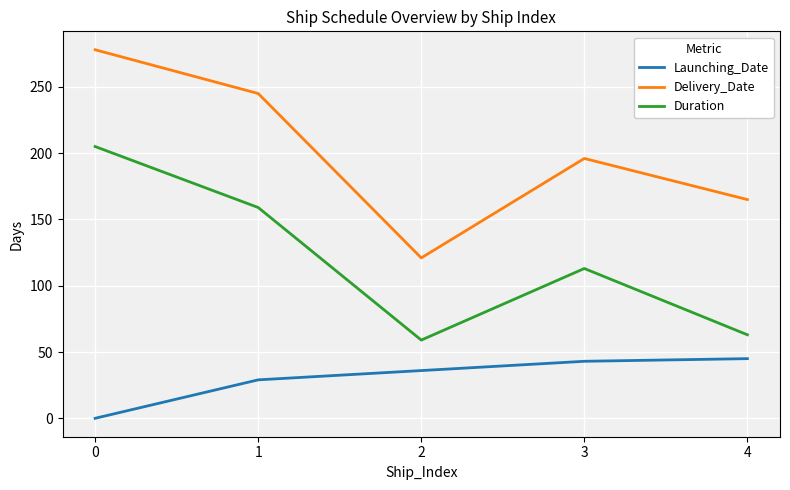

True or false: Delivery_Date has more than 1 interior local peaks.

False